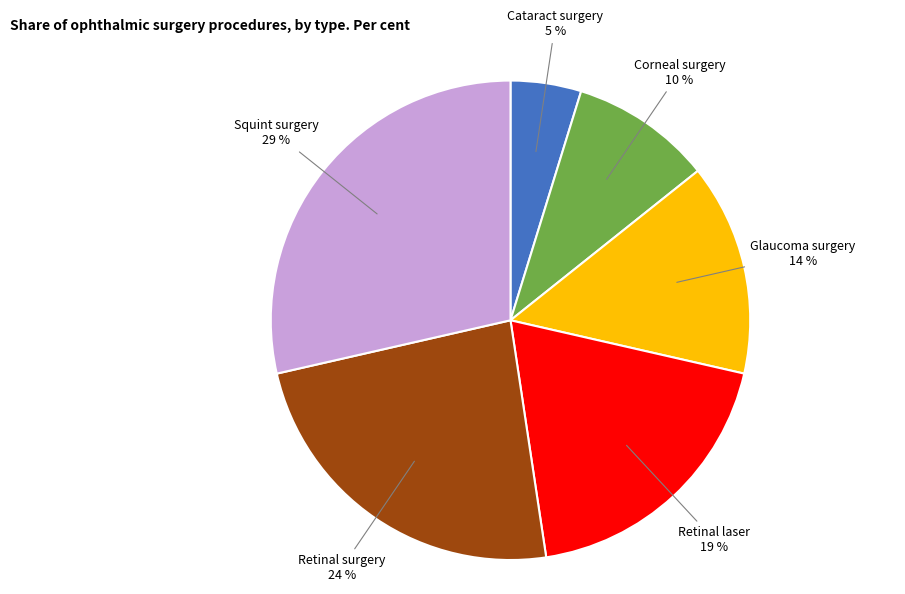

To the nearest percent, what is the average slice percentage?

17%